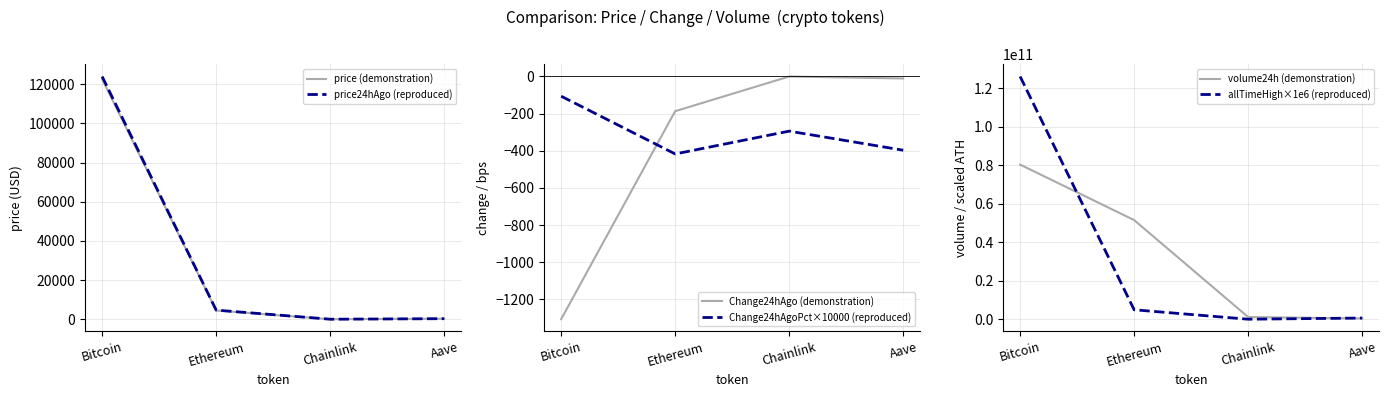

What is the average value of the Change24hAgoPct×10000 (reproduced) series?

-304.0